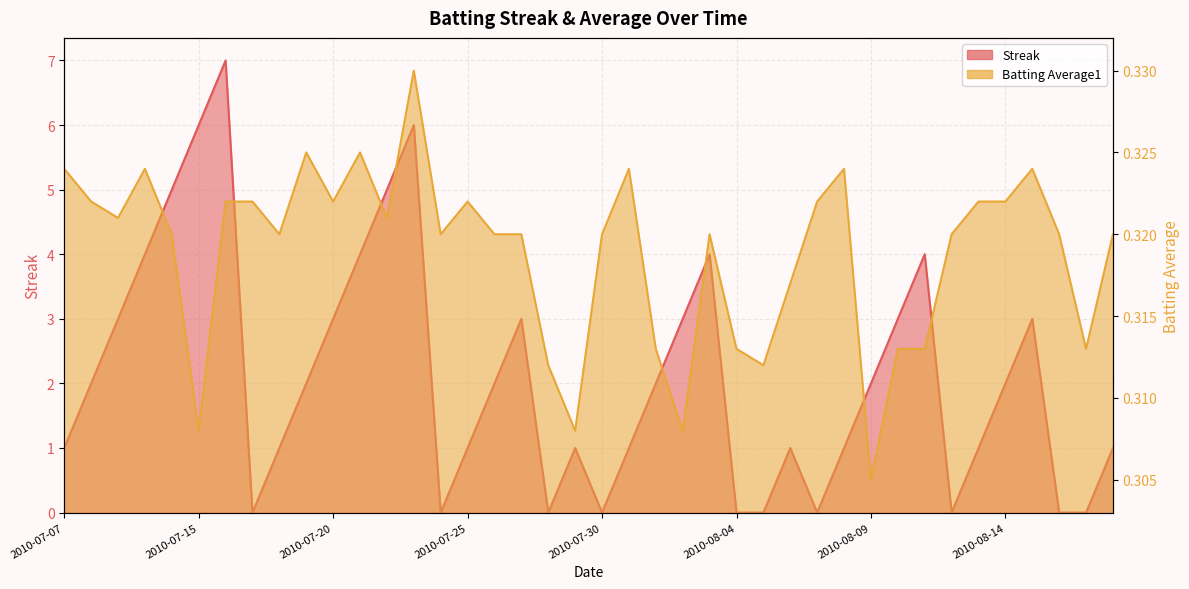

The value of Batting Average1 at 2010-07-18 is 0.3. True or false?

True